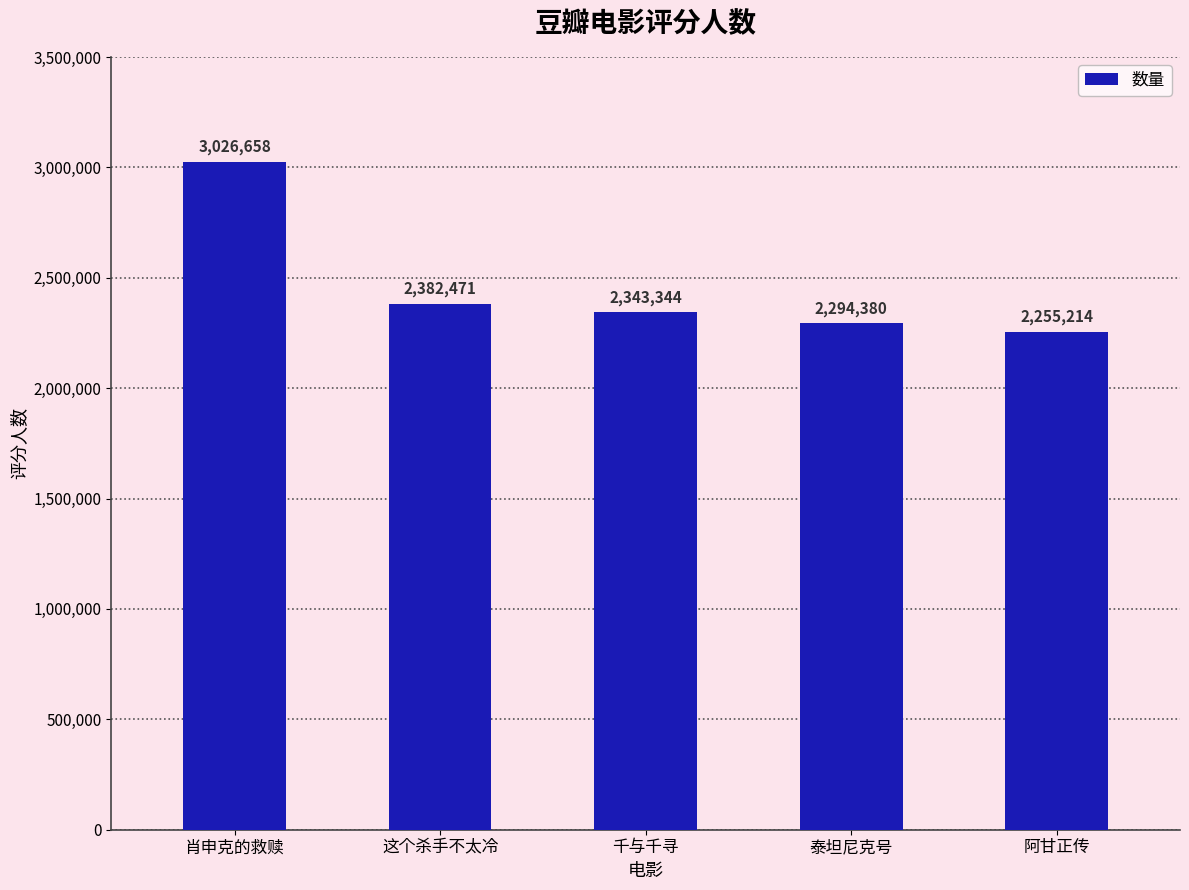

What is the label of the 2nd bar from the right?

泰坦尼克号